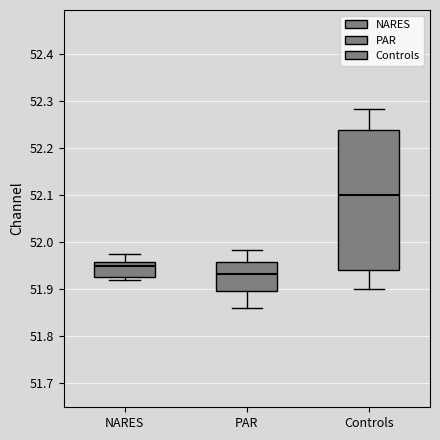

Reading left to right, transcribe this box plot: for each box, give where its median line is, the range the box spans, and where its two whiskers end, as read against the y-axis. The values are not printed on the chart, so give them approximately, as read against the axis.

NARES: median 51.95, box 51.93 to 51.96, whiskers 51.92 to 51.97
PAR: median 51.93, box 51.89 to 51.96, whiskers 51.86 to 51.98
Controls: median 52.10, box 51.94 to 52.24, whiskers 51.90 to 52.28